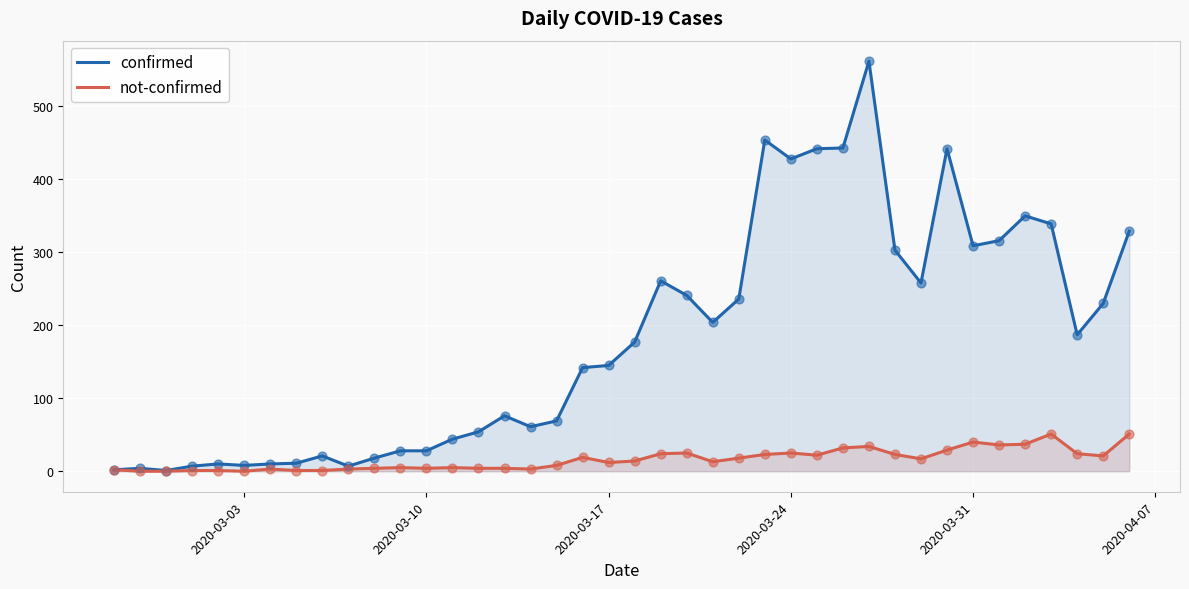

Which series has the widest spread of values?

confirmed